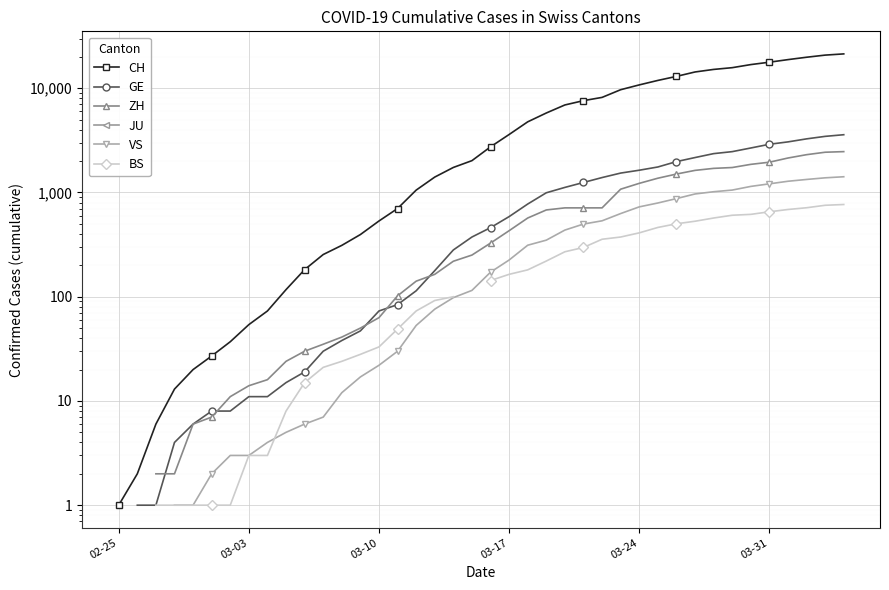

At which label does BS first exceed 143?

03-17